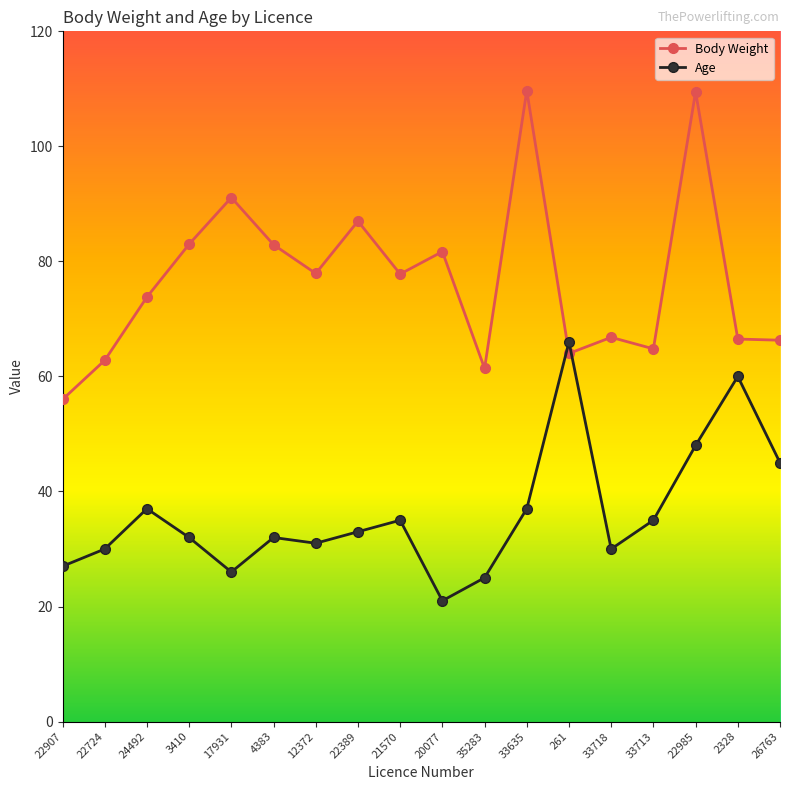

How many interior local peaks does the Body Weight series have?

6